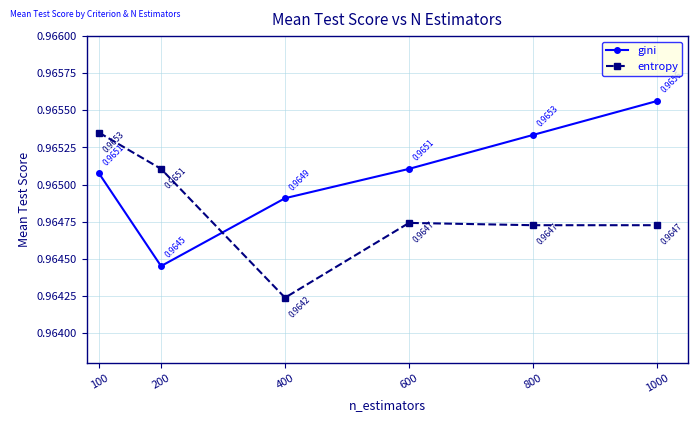

Where do entropy and gini first cross each other?

200 and 400